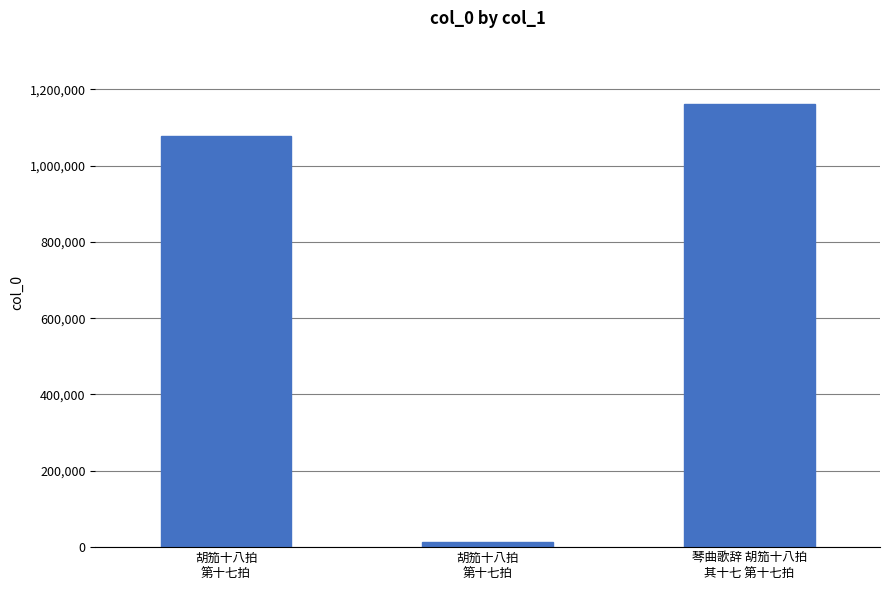

How many data points are less than 1077798?

1